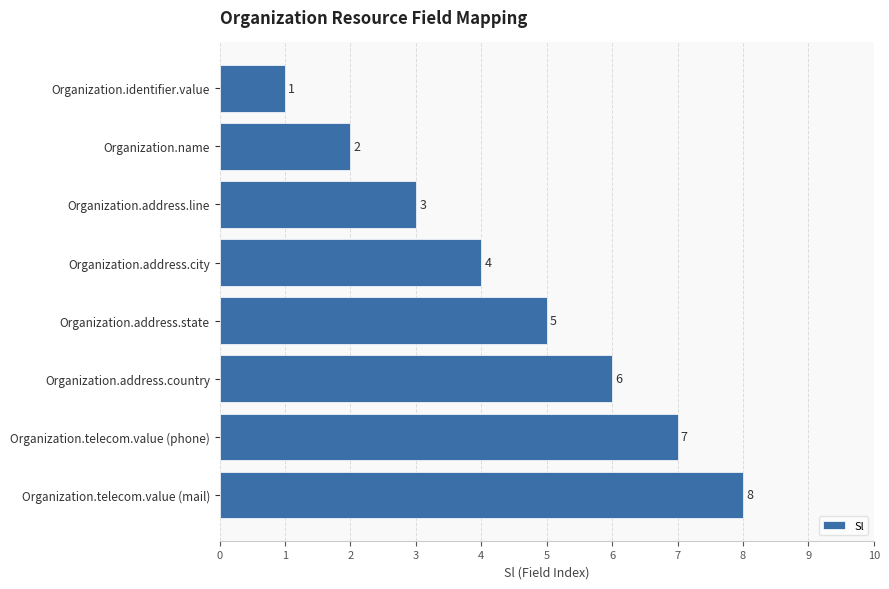

Does the chart contain stacked bars?

No